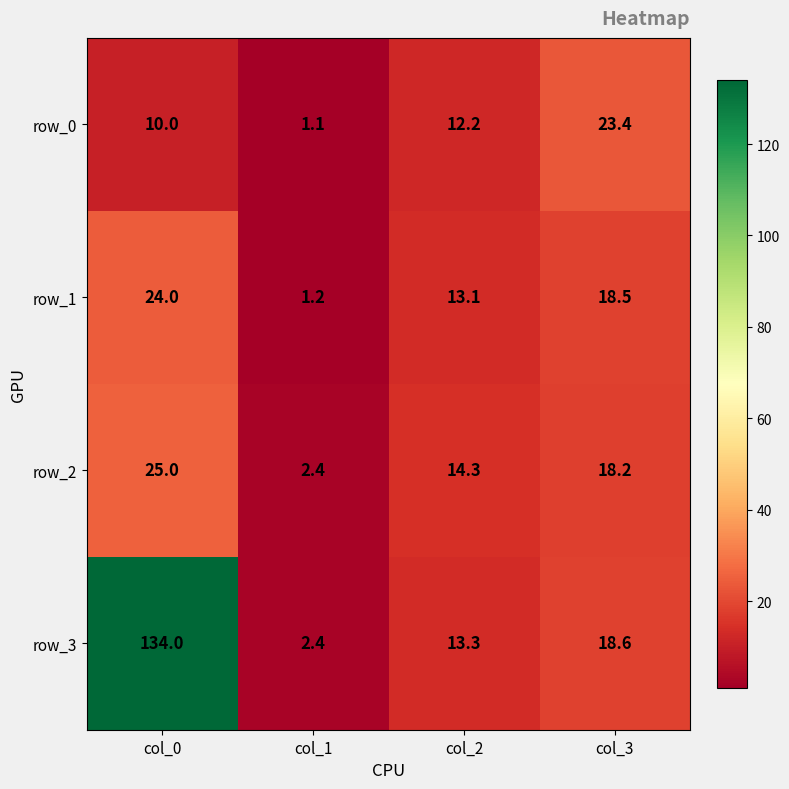

How many values in the row_0 series are below 12?

2